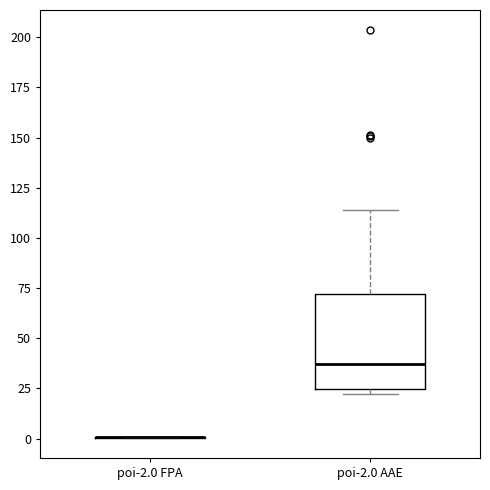

Reading left to right, transcribe this box plot: for each box, give where its median line is, the range the box spans, and where its two whiskers end, as read against the y-axis. The values are not printed on the chart, so give them approximately, as read against the axis.

poi-2.0 FPA: box collapsed to a line at 0, whiskers 0 to 0
poi-2.0 AAE: median 35, box 25 to 70, whiskers 20 to 115